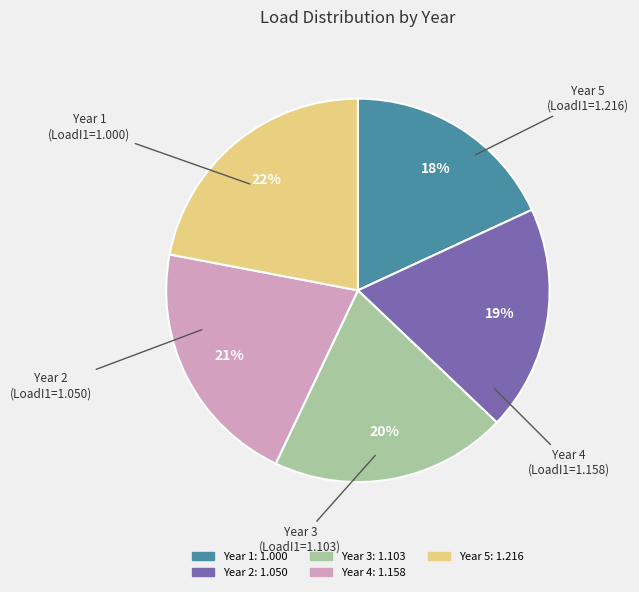

Is it true that Year 5 is 22% of the pie?

True